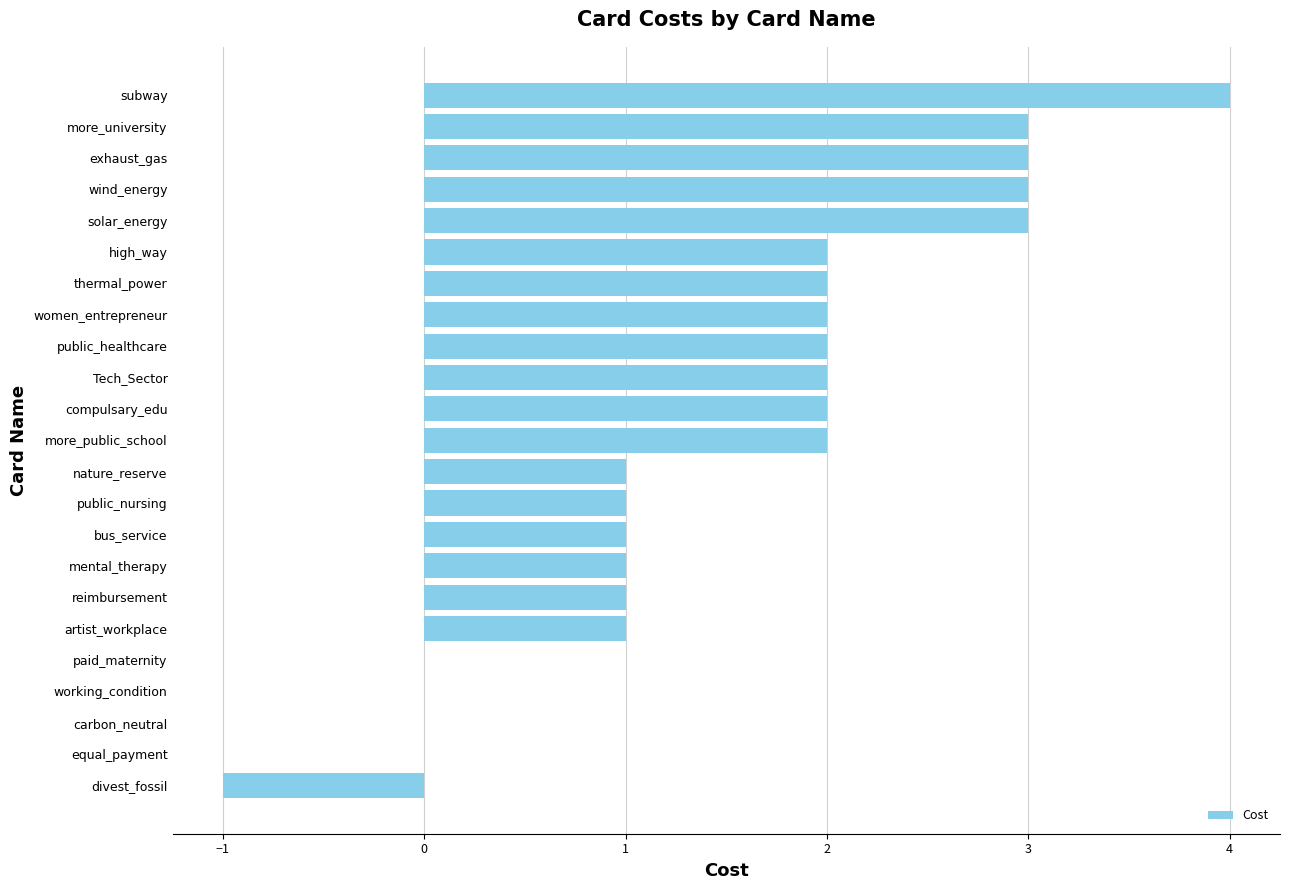

What is the ratio of the value at nature_reserve to the value at thermal_power?

0.5